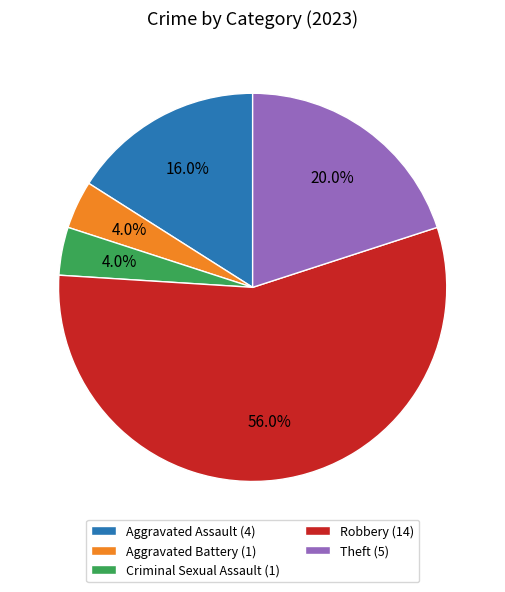

Count the number of slices in the pie.

5